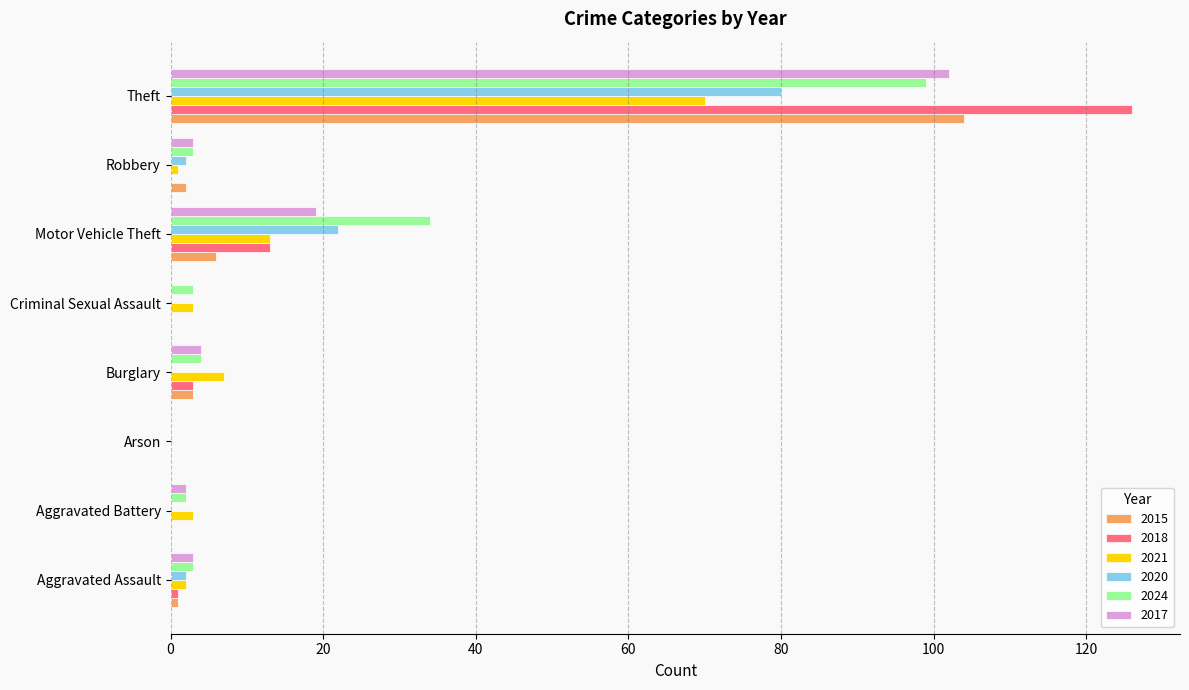

The value of 2024 at Arson is -64. True or false?

False